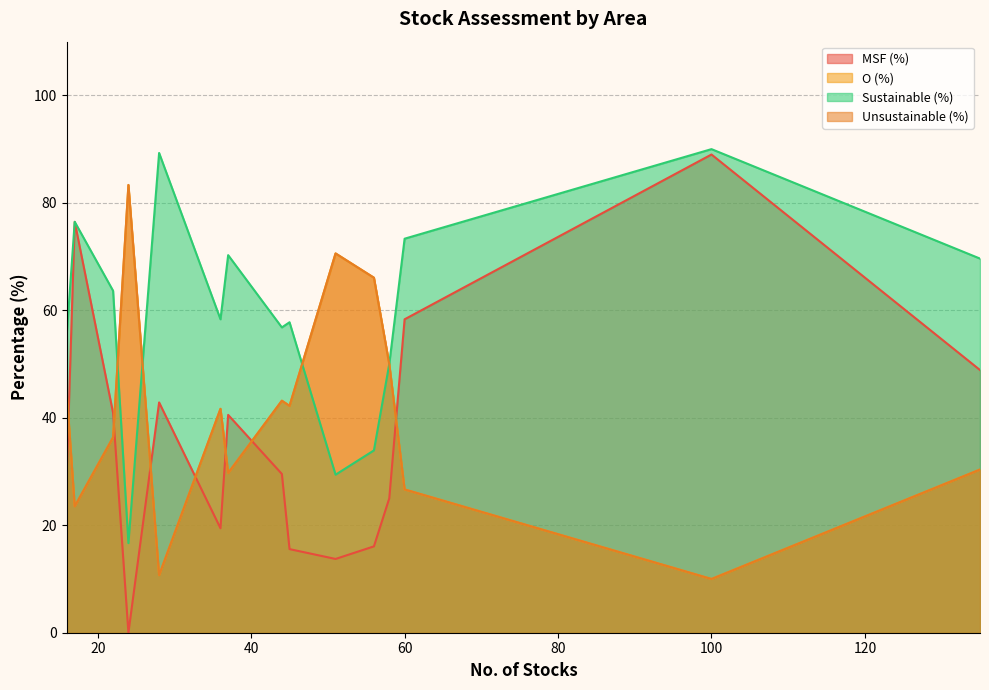

At how many categories does at least one series exceed 88?

2